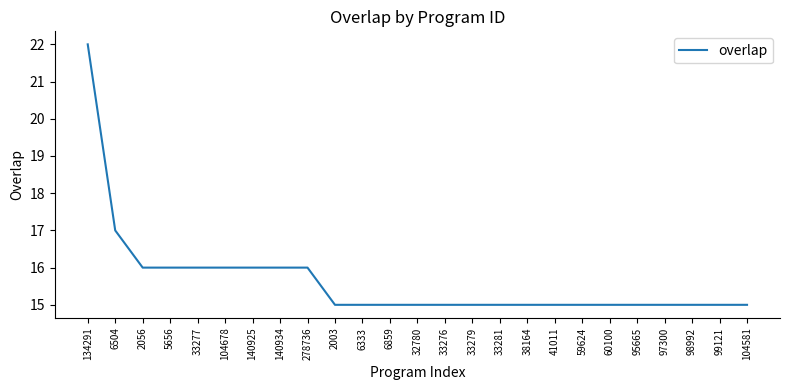

What position from the left is 33279?

15